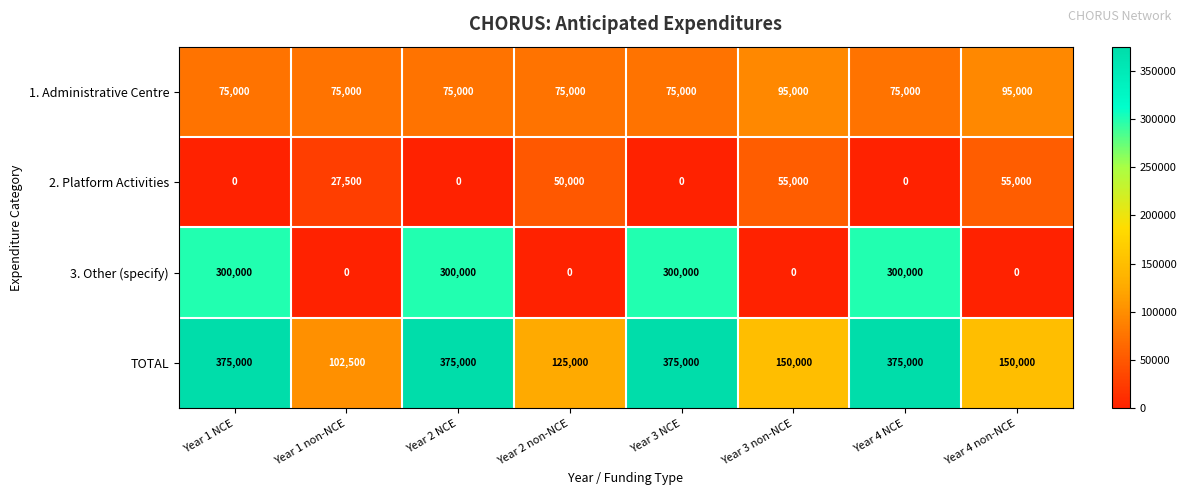

Rank the series by their maximum value, from lowest to highest.

2. Platform Activities, 1. Administrative Centre, 3. Other (specify), TOTAL